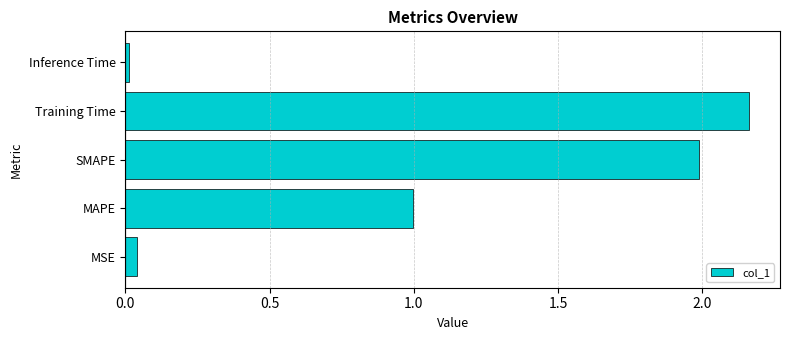

The value at MAPE is 1.0. True or false?

True